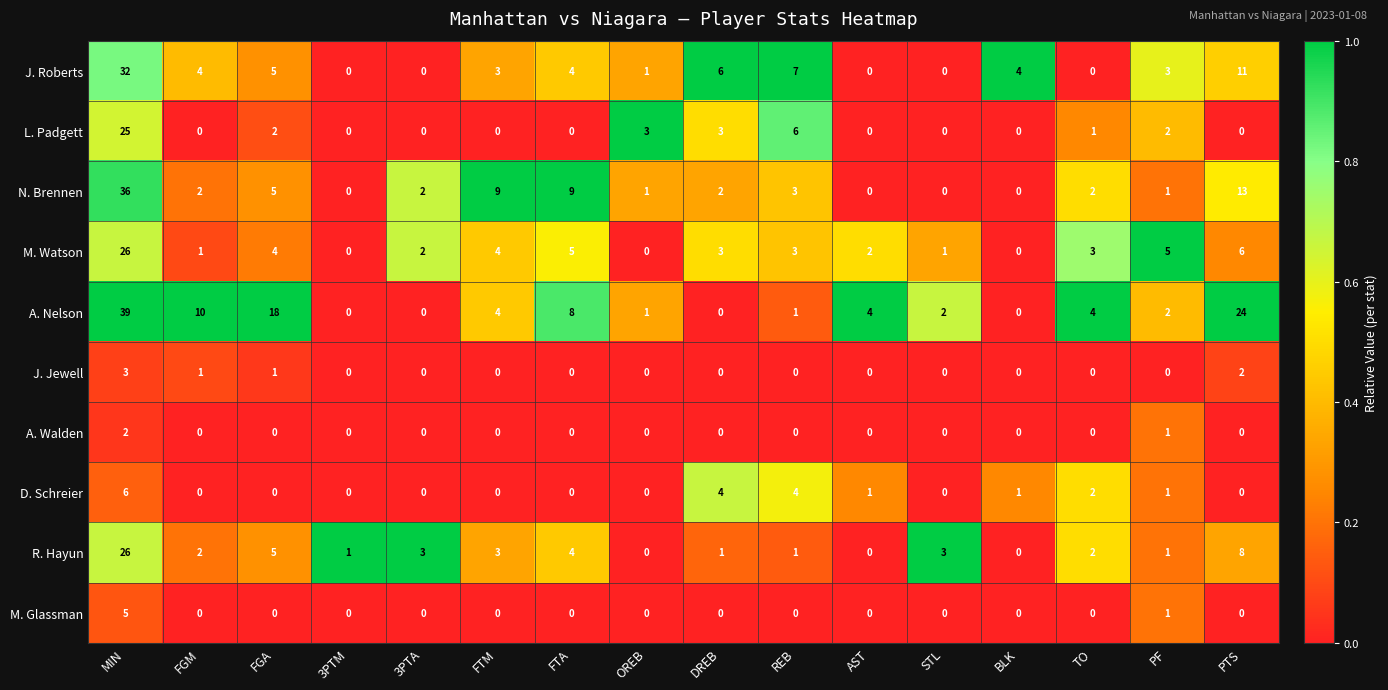

The A. Nelson series shows 1 at AST. True or false?

False